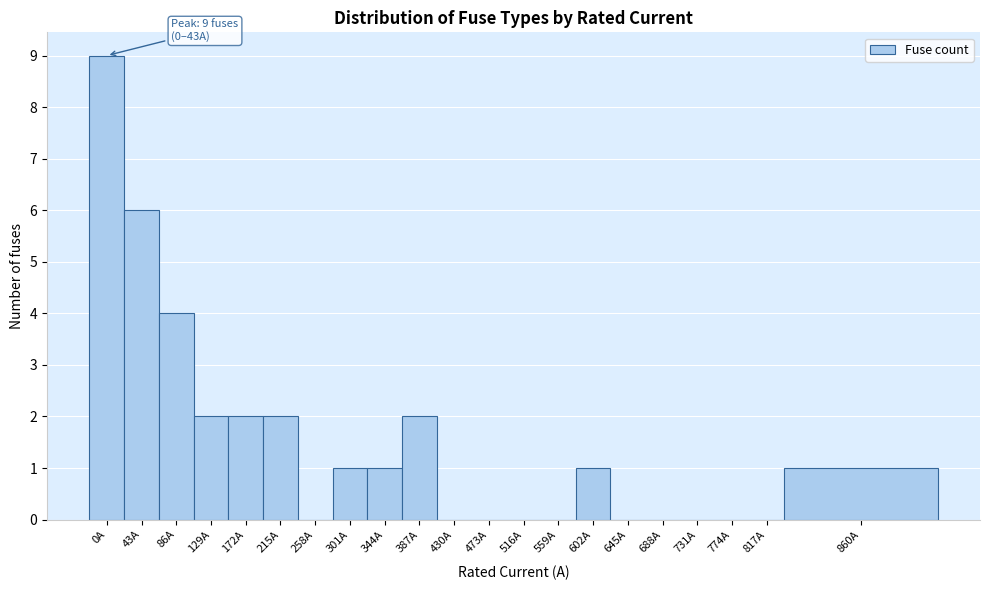

Reading left to right, extract all data points from this chart.

0A=9	43A=6	86A=4	129A=2	172A=2	215A=2	258A=0	301A=1	344A=1	387A=2	430A=0	473A=0	516A=0	559A=0	602A=1	645A=0	688A=0	731A=0	774A=0	817A=0	860A=1